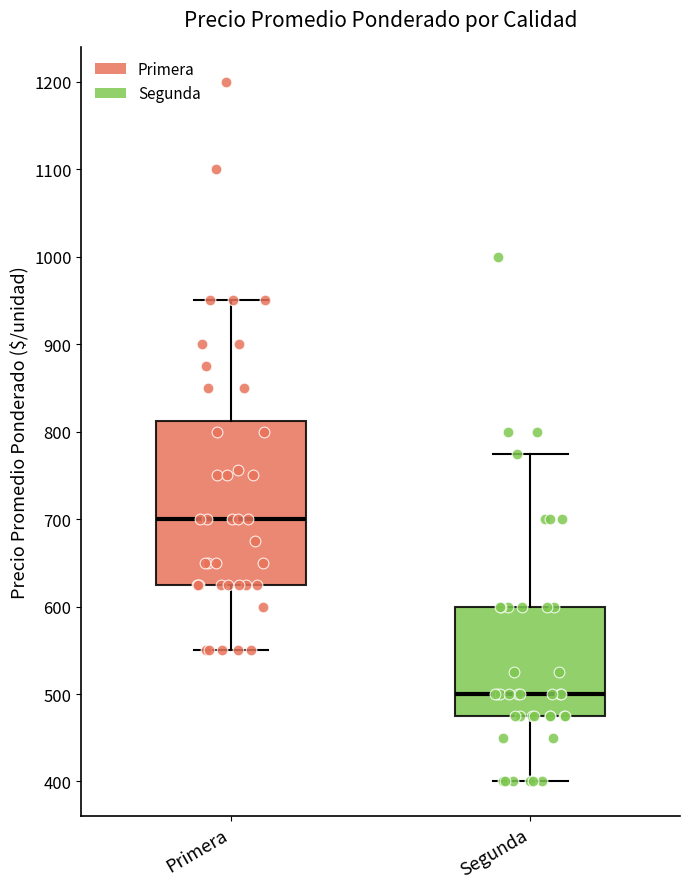

Which box's median line is the lowest?

Segunda